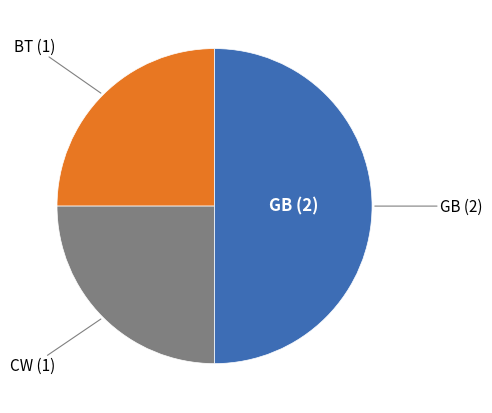

Count the number of slices in the pie.

3